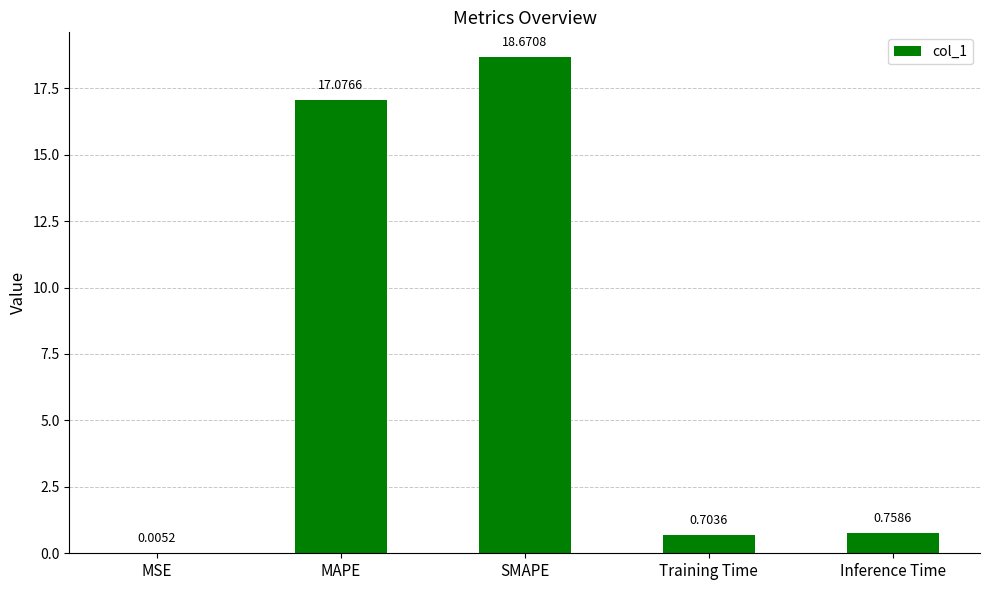

Which has a higher value, SMAPE or MSE?

SMAPE